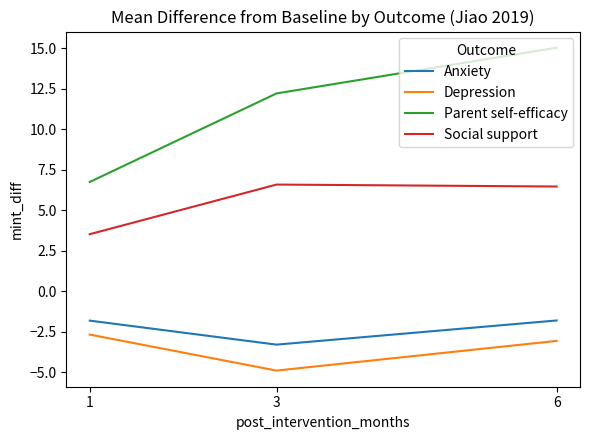

Between 3 and 6, which series saw the biggest shift?

Parent self-efficacy